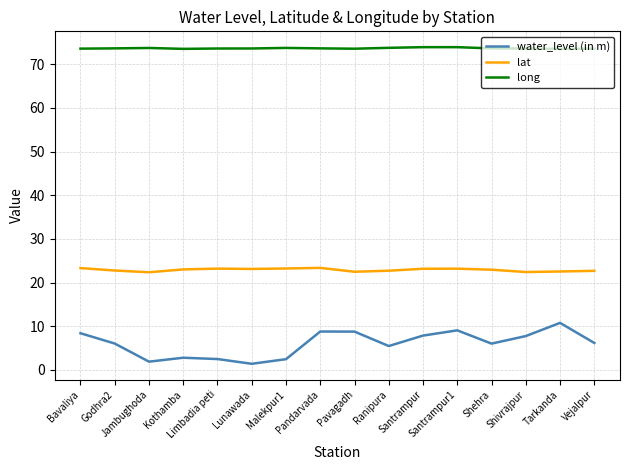

Which series has the largest total across all categories?

long